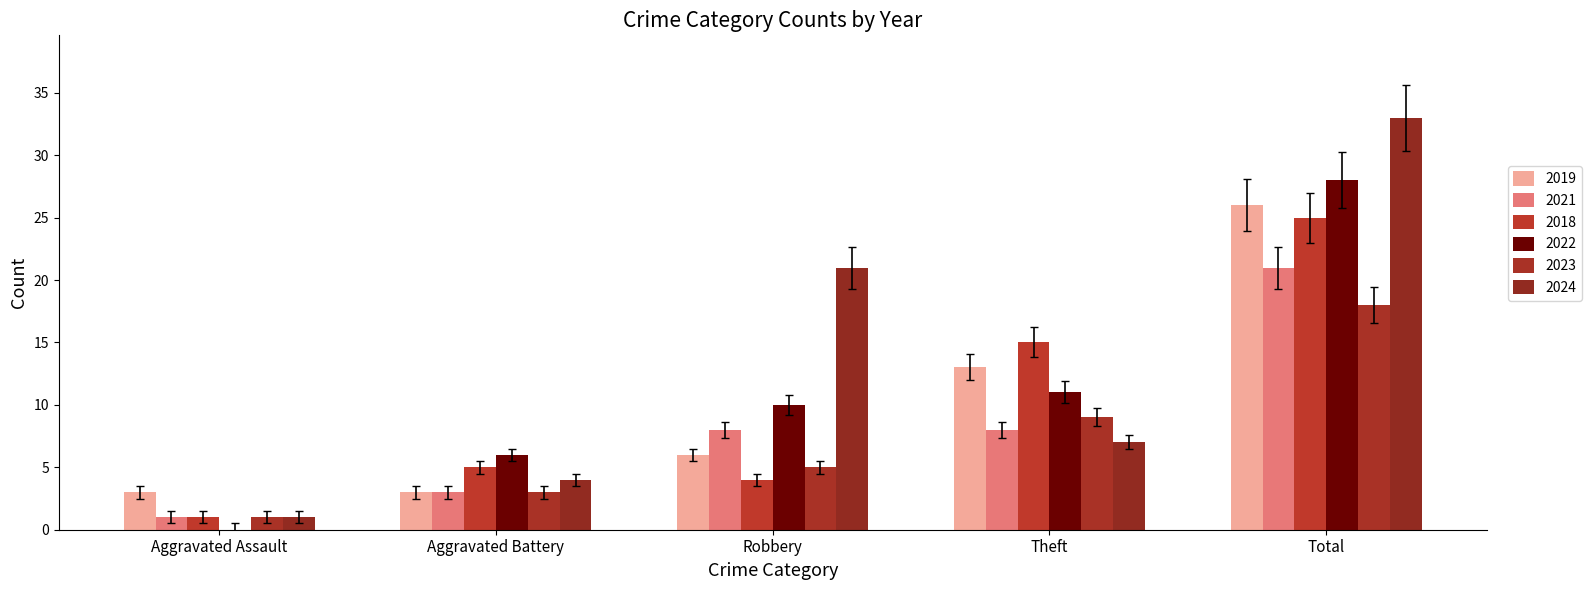

At how many categories does at least one series exceed 20?

2